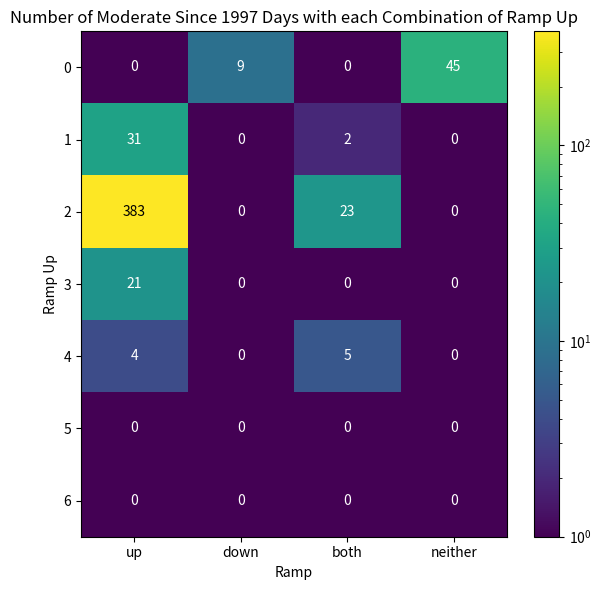

What is the maximum value shown in the chart?

383